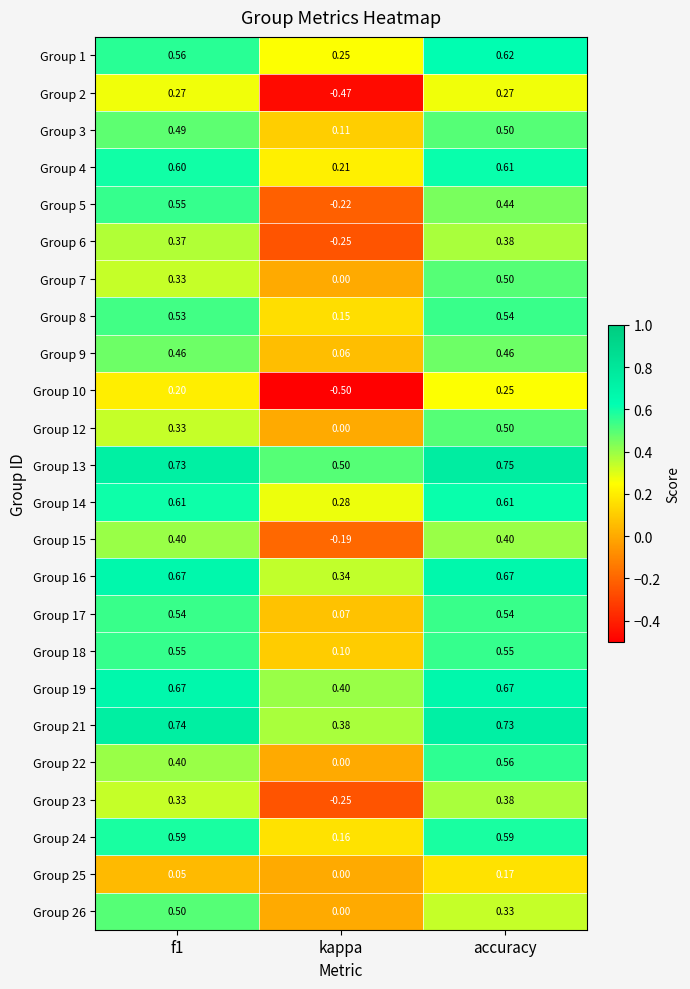

Which series has the largest range (max minus min)?

Group 5